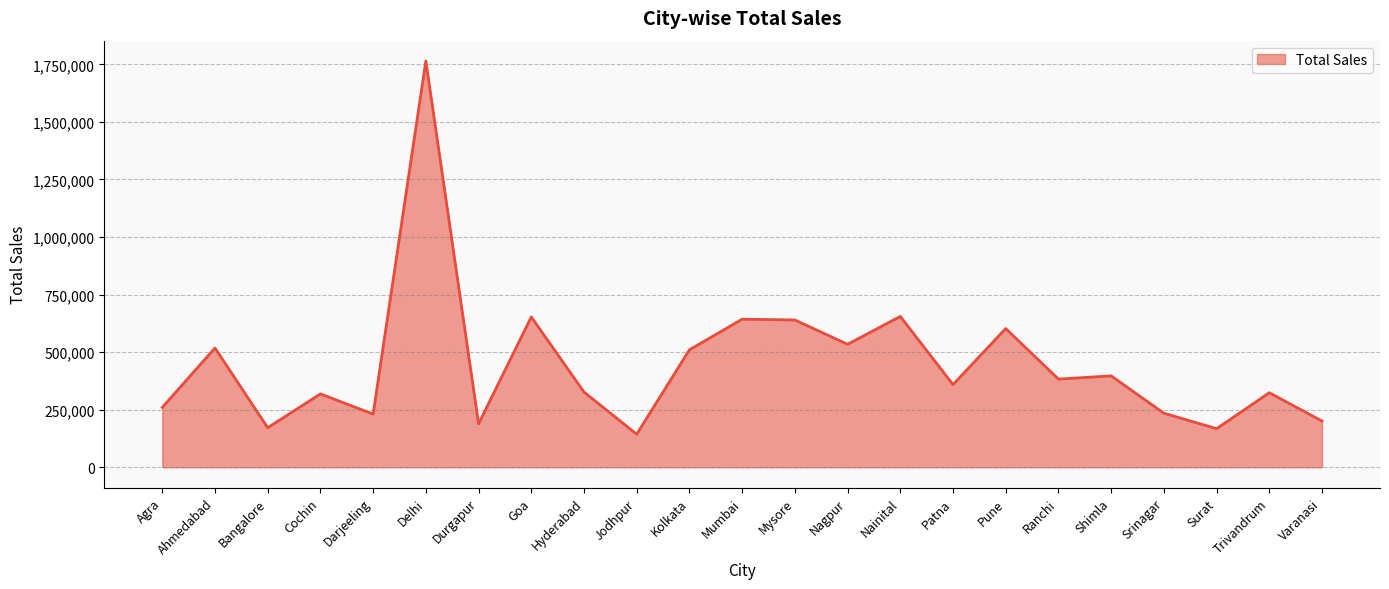

What is the approximate value at Bangalore?

171788